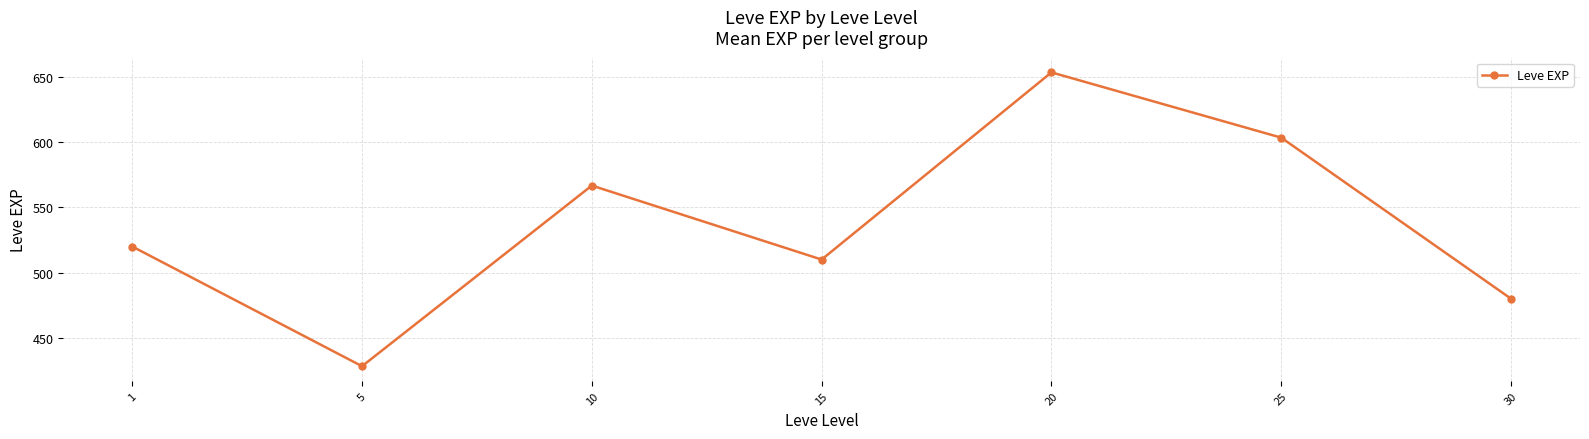

What is the difference between the maximum and minimum values?

225.0